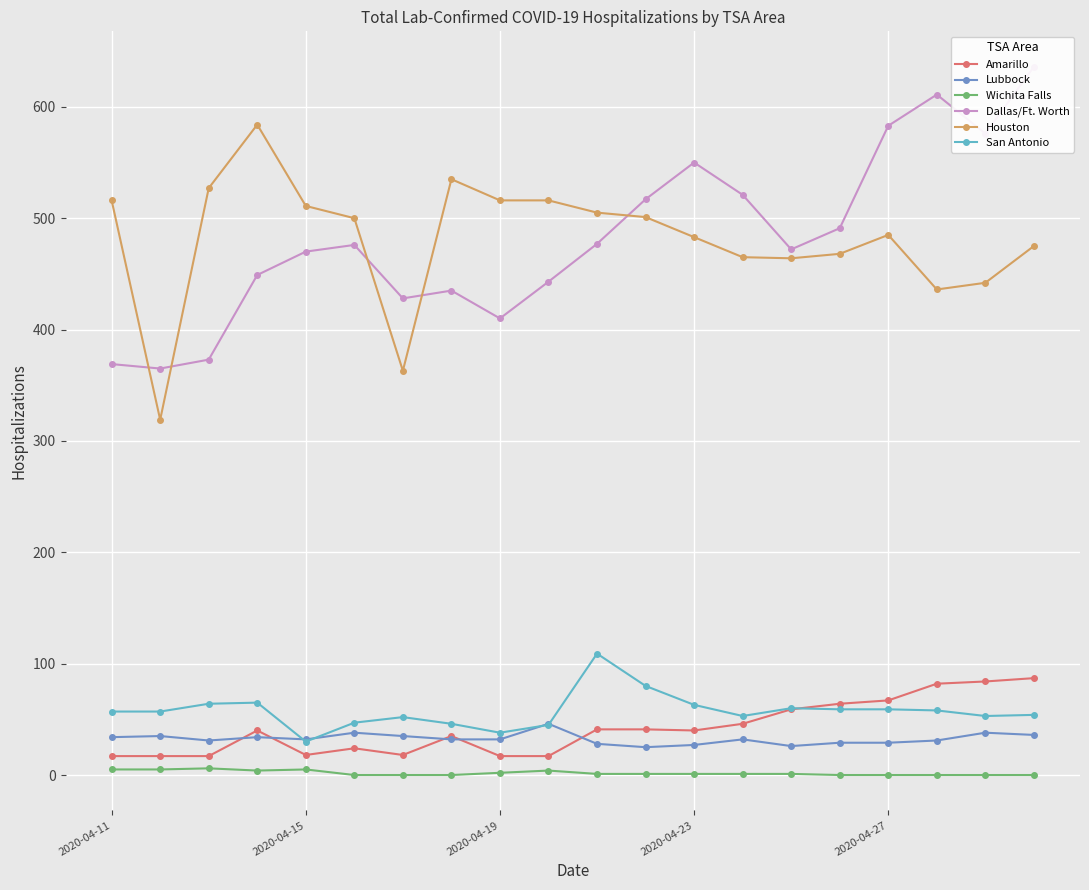

True or false: Wichita Falls has more than 1 interior local peaks.

True